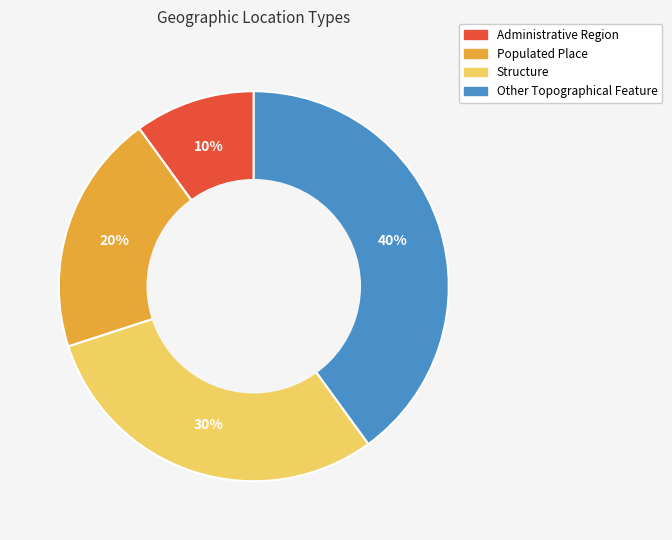

Is it true that Structure is 30% of the pie?

True